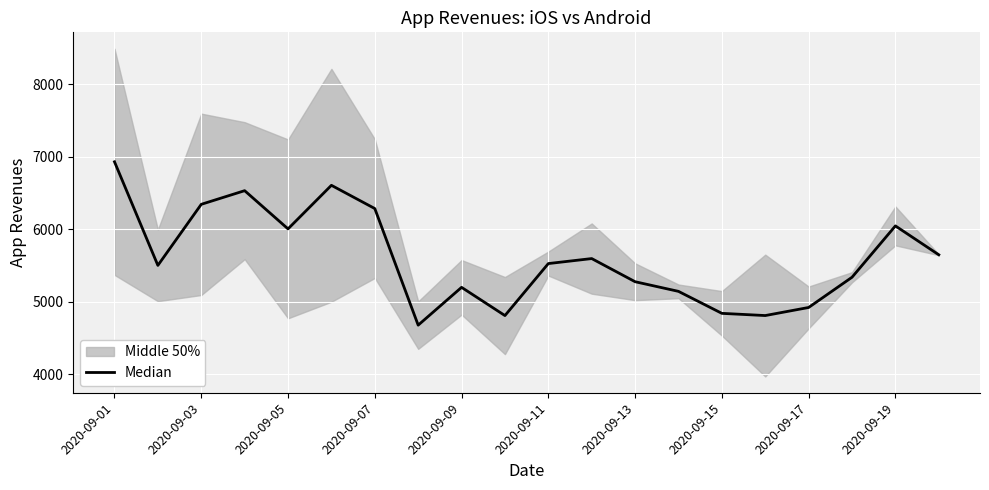

Reading right to left, extract all data points from this chart.

5649.0	6047.4	5339.1	4922.1	4810.8	4841.1	5144.4	5277.5	5596.8	5527.8	4810.4	5199.8	4678.3	6286.7	6607.3	6006.3	6533.4	6345.1	5502.7	6931.7